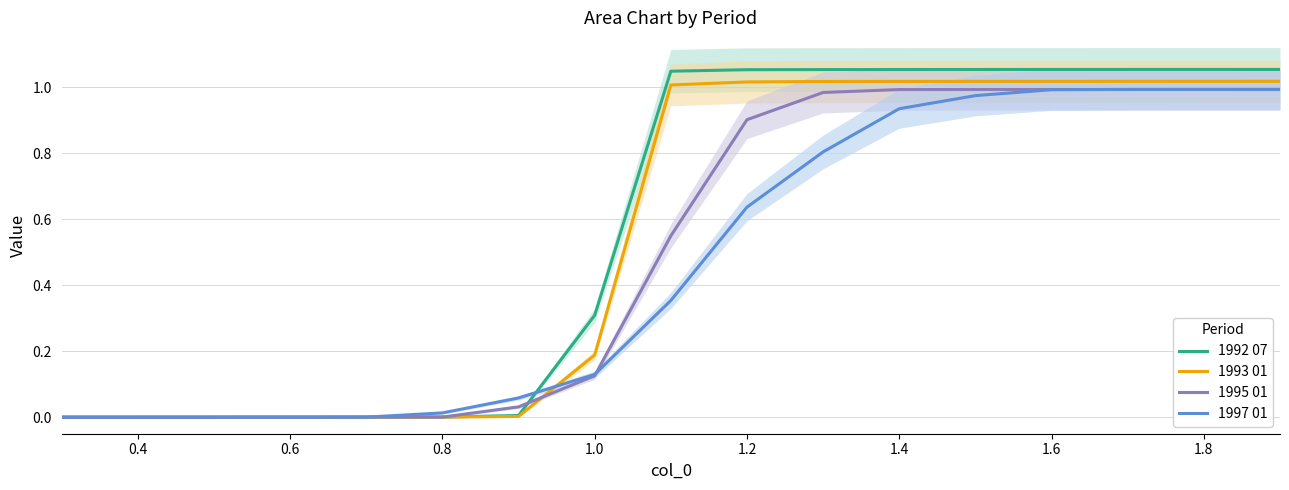

What is the average value of the 1997 01 series?

0.5